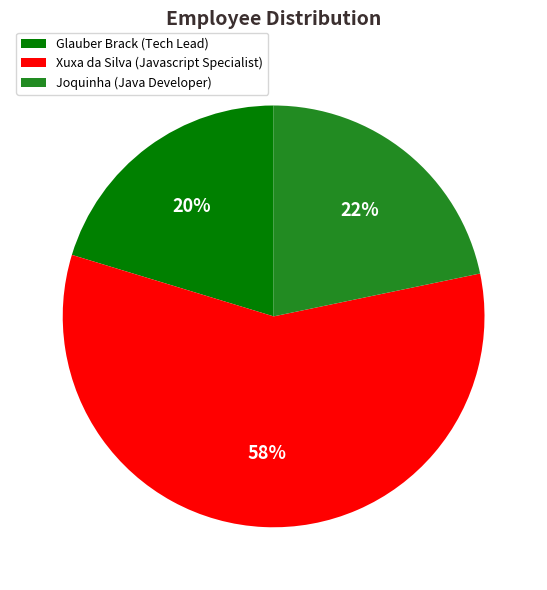

True or false: Xuxa da Silva (Javascript Specialist) accounts for 58% of the total.

True